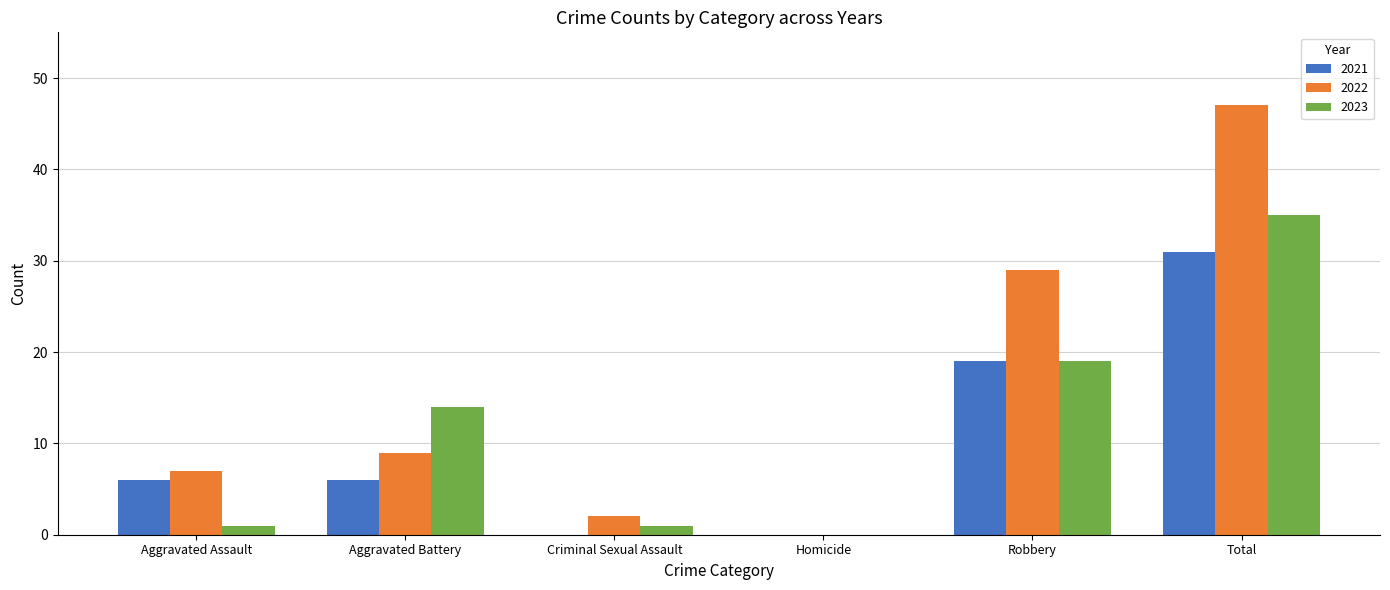

Which series has the largest total across all categories?

2022